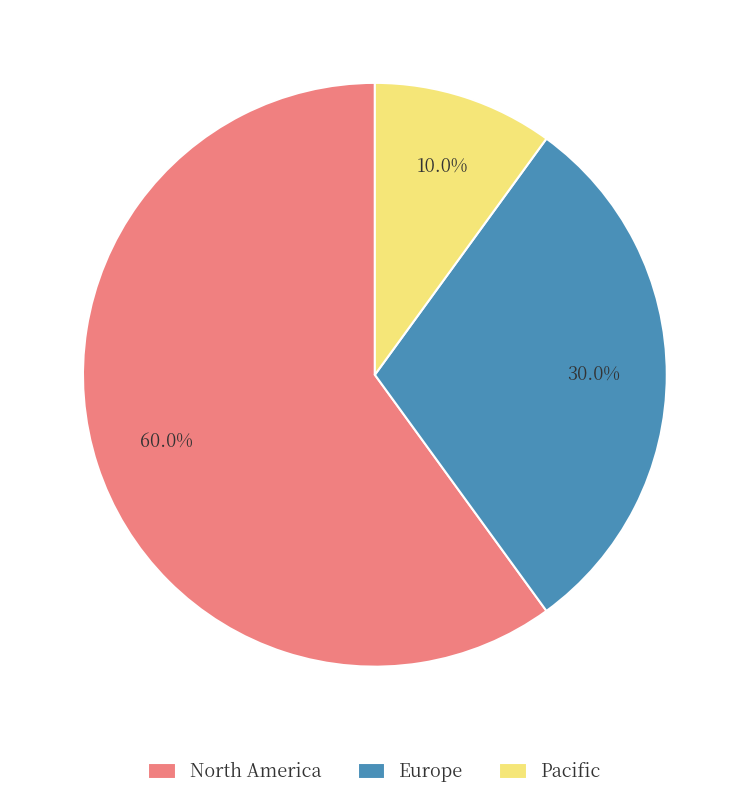

Between Europe and North America, which is larger?

North America